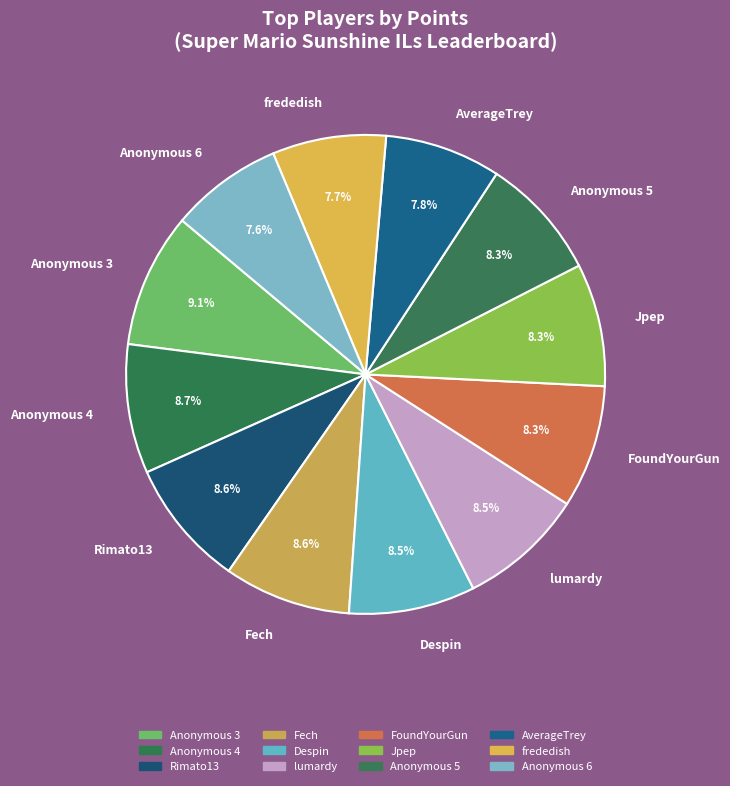

Is there a majority slice in this chart?

No